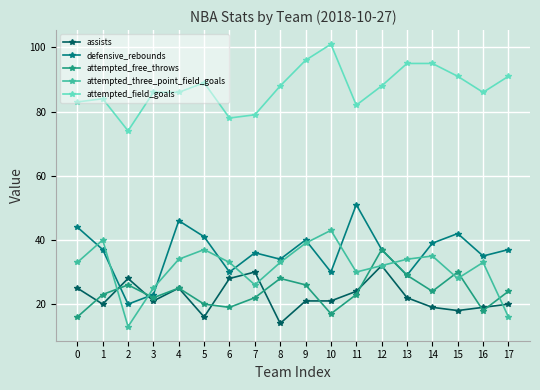

Rank the series by their maximum value, from lowest to highest.

assists, attempted_free_throws, attempted_three_point_field_goals, defensive_rebounds, attempted_field_goals